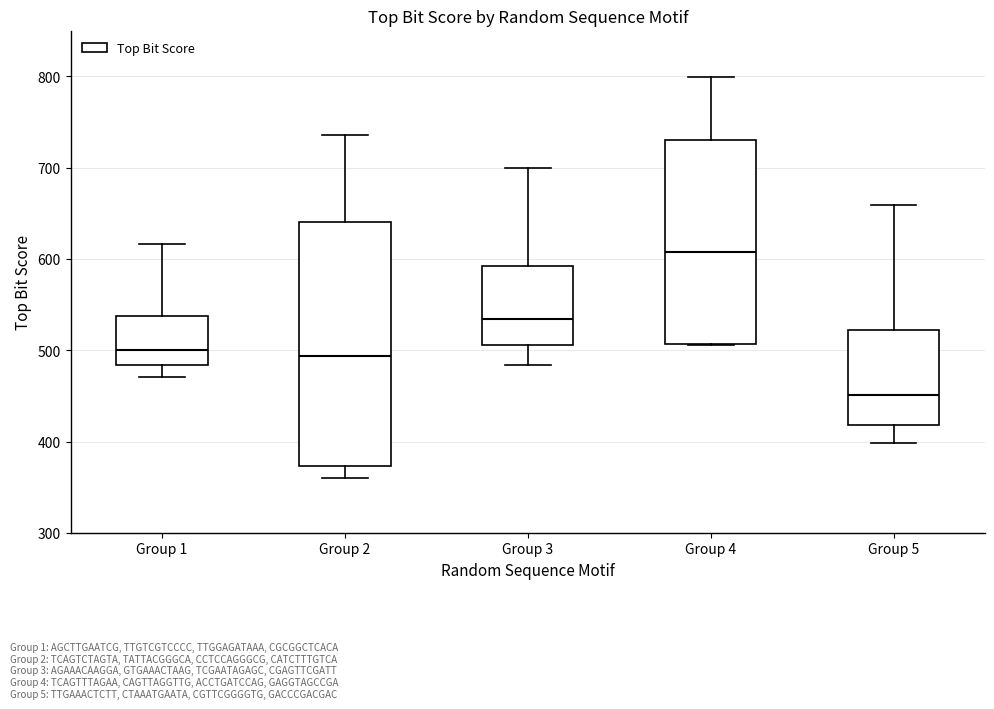

Which box has the lowest median line?

Group 5